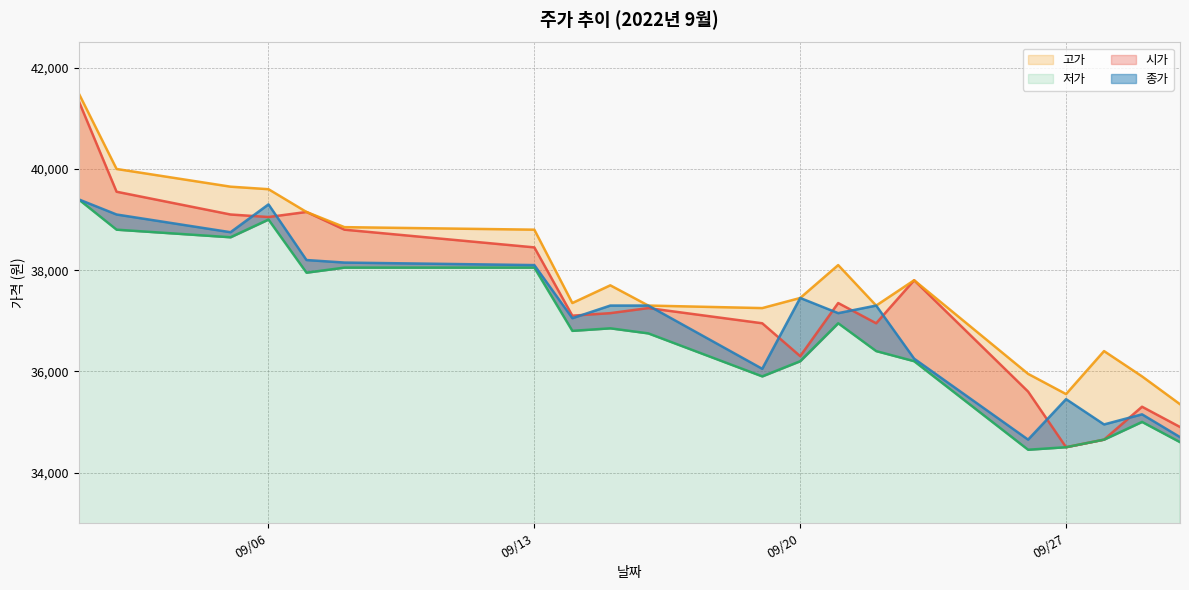

The value of 저가 at 2022-09-29 is 16523. True or false?

False